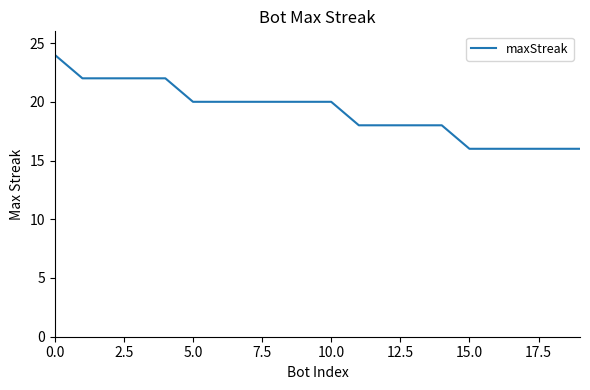

Reading left to right, what are all the values shown in this chart?

24	22	22	22	22	20	20	20	20	20	20	18	18	18	18	16	16	16	16	16